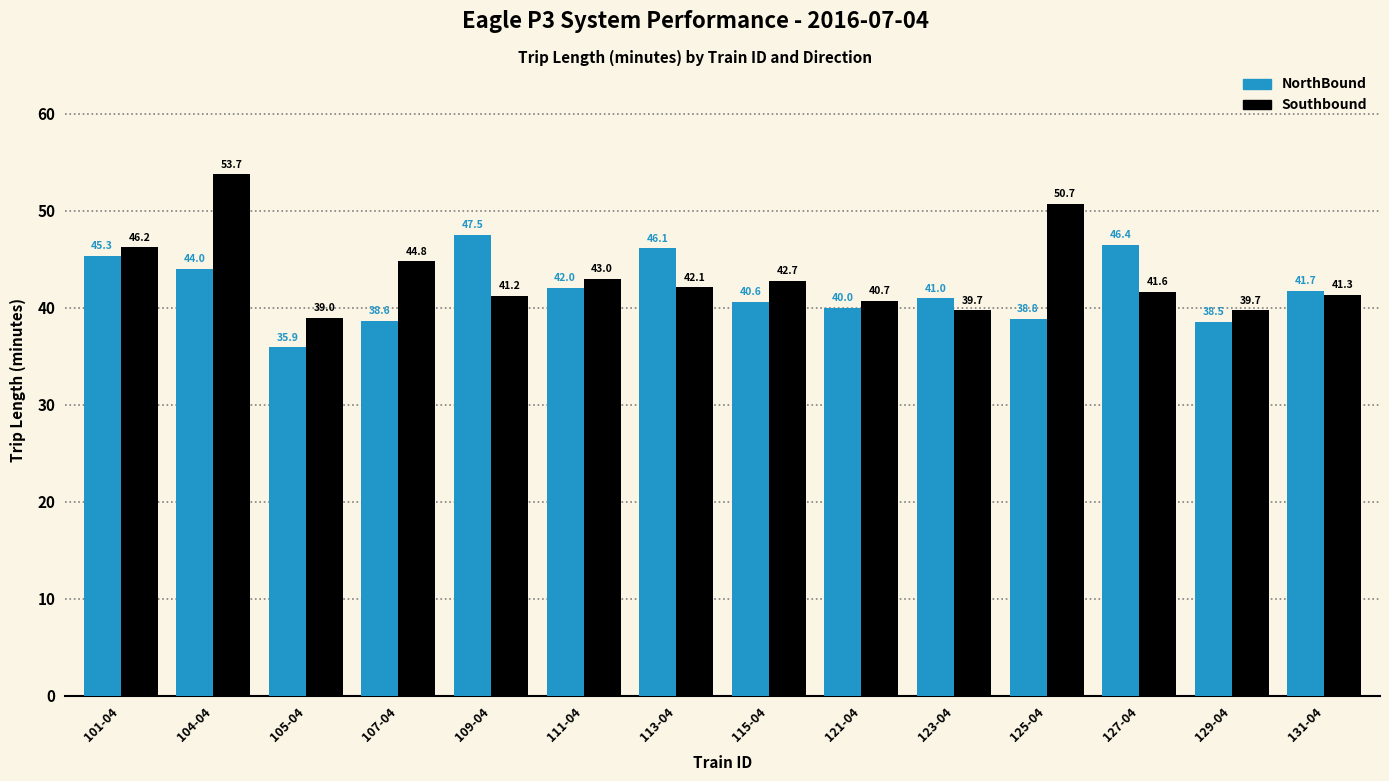

How many values in the Southbound series exceed 42?

7